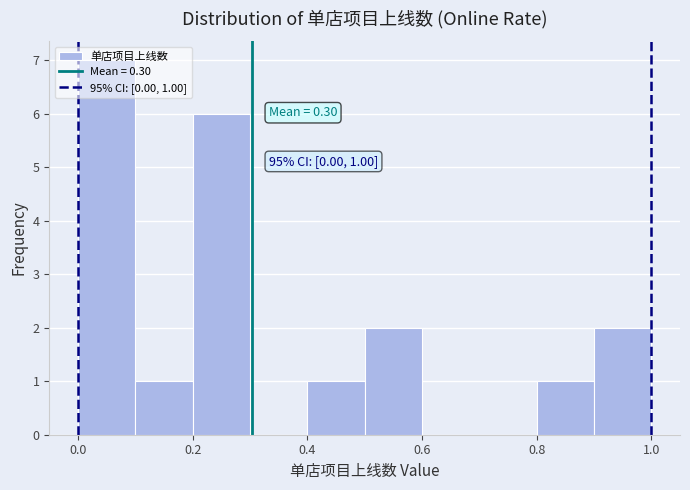

Over which range of the x-axis is the bar tallest?

0.0 to 0.1